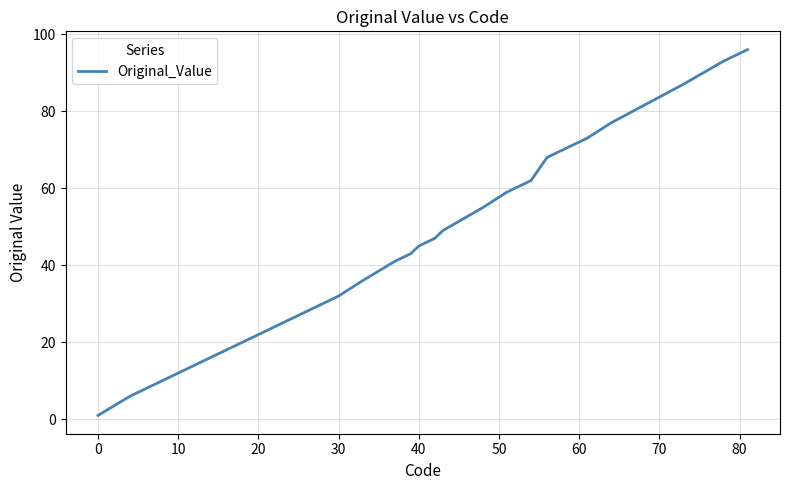

What is the greatest value displayed?

96